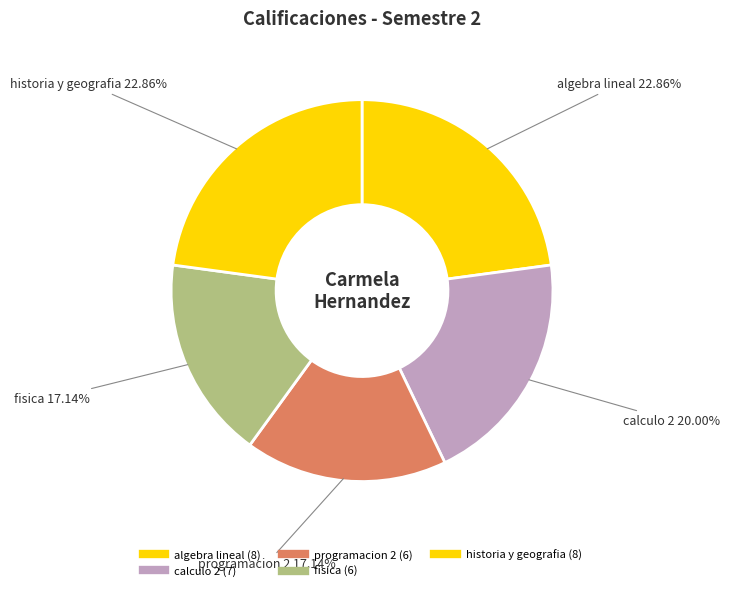

Combined, what portion of the pie is calculo 2 and algebra lineal?

42.9%